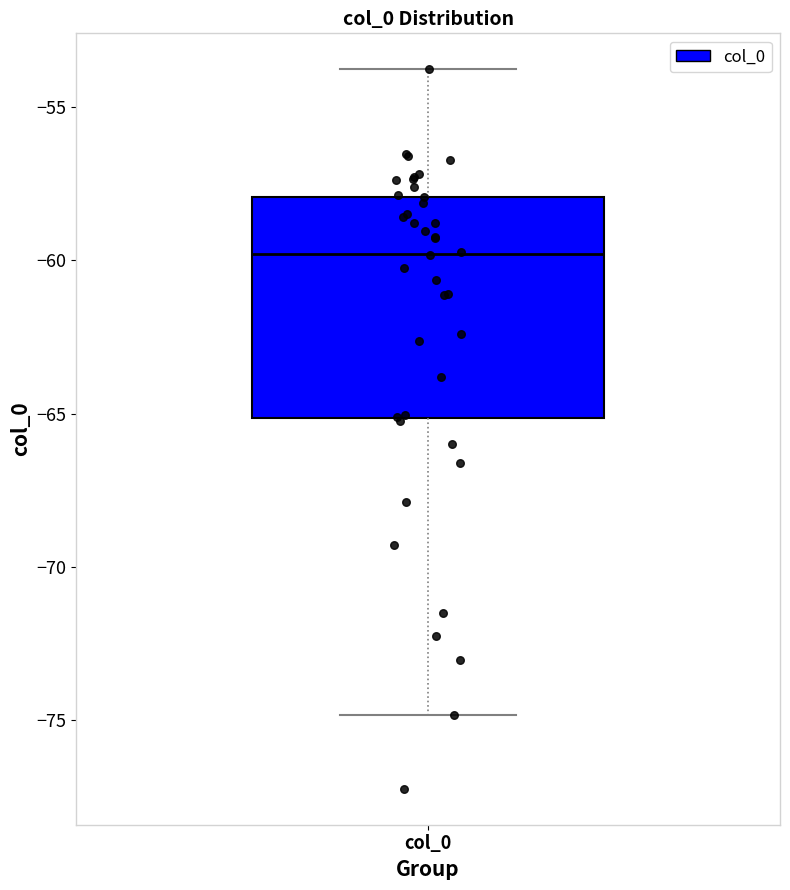

Where is the lower edge of the box for col_0 on the y-axis? The values are not printed on the chart, so give them approximately, as read against the axis.

-65